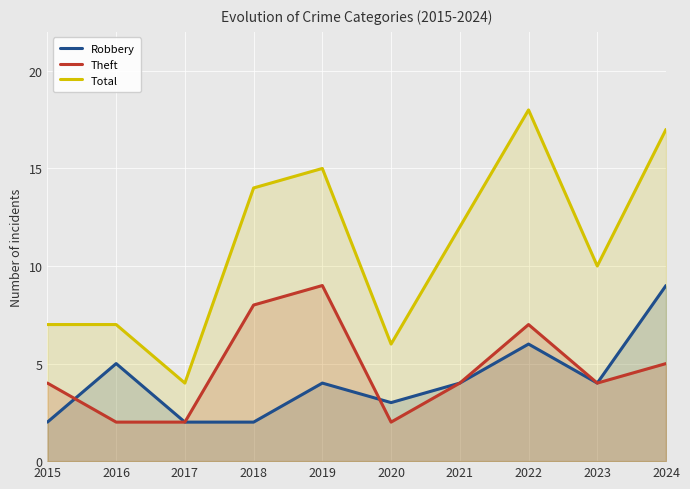

What is the difference between the maximum and second lowest values in the Robbery series?

7